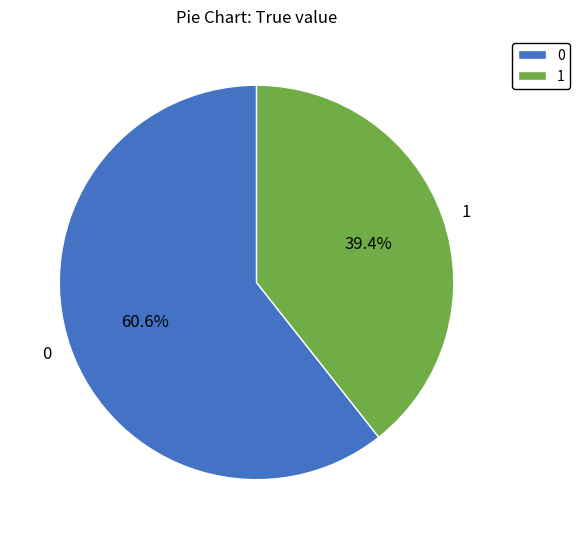

True or false: 1 accounts for 39% of the total.

True